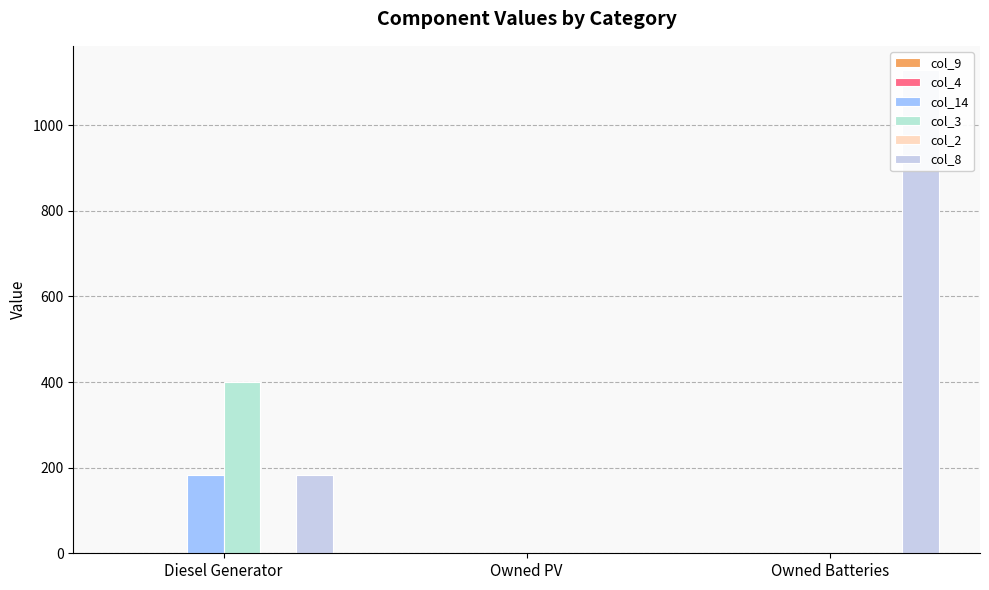

Reading right to left, extract all data points from this chart.

col_9: 0.0	0.0	0.0
col_4: 0.0	0.0	0.0
col_14: 0.0	0.0	182.0
col_3: 0.0	0.0	400.0
col_2: 0.0	0.0	0.0
col_8: 1129.0	0.0	182.0